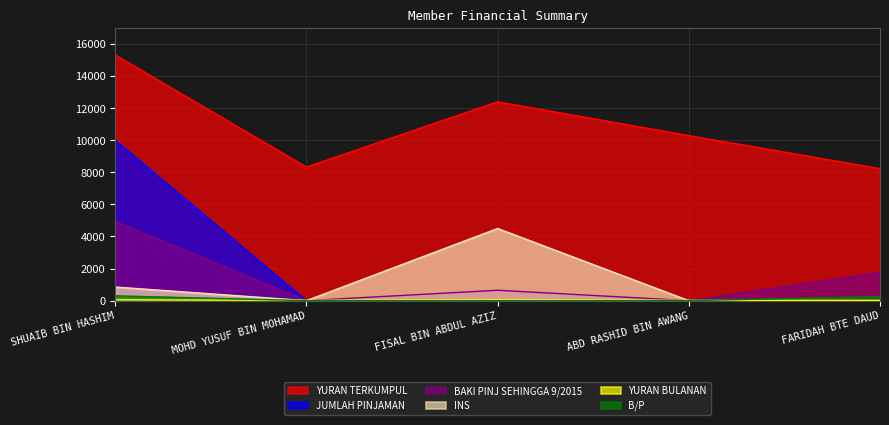

What is the label of the 4th point from the right?

MOHD YUSUF BIN MOHAMAD